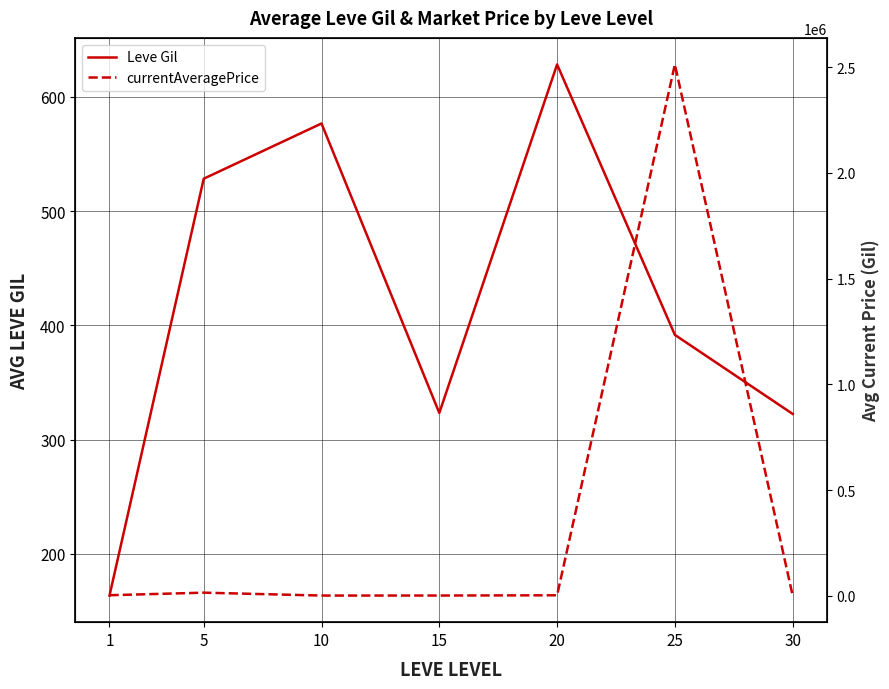

How many data points in currentAveragePrice are above 2527?

4